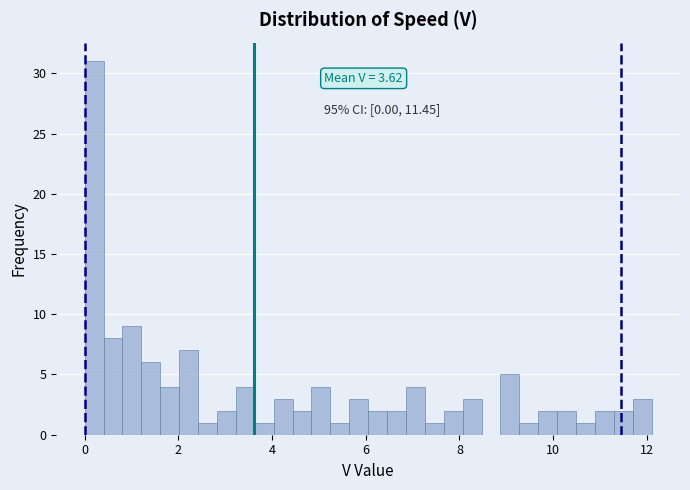

Read against the x-axis, roughly where is the centre of the tallest bar?

0.2